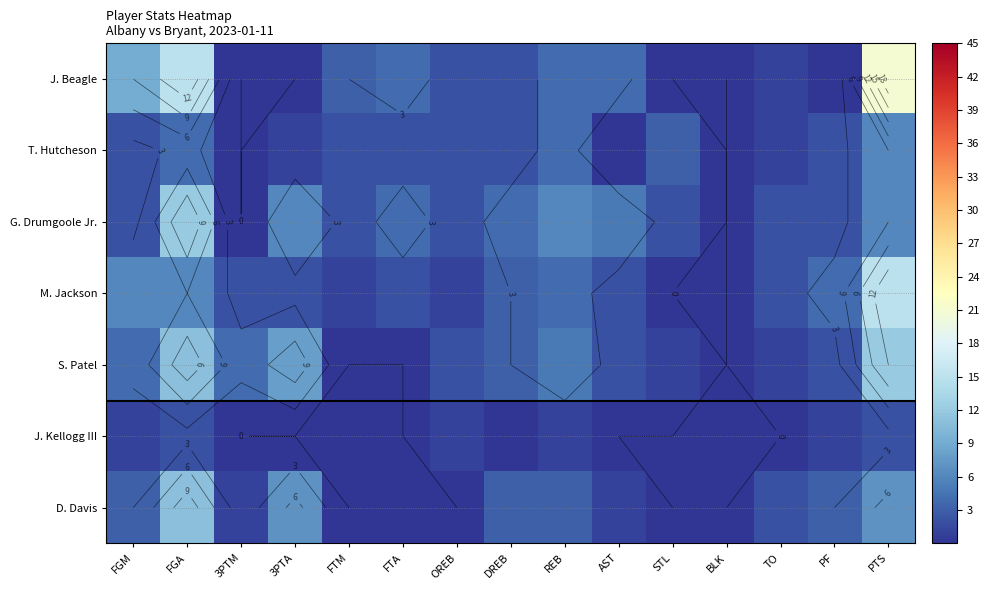

The D. Davis series shows 11 at FGA. True or false?

True